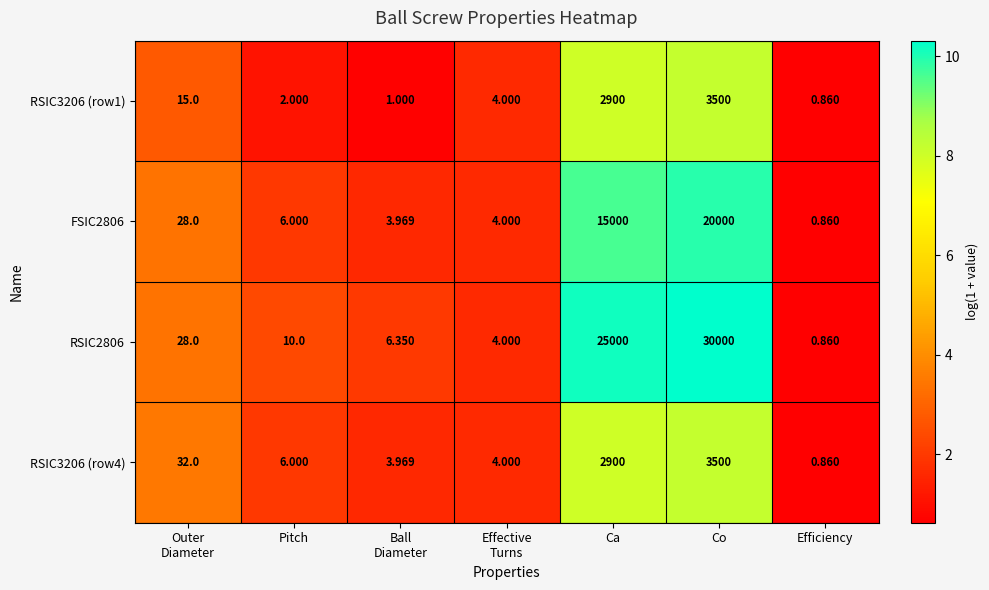

At which category is the sum across all series the highest?

Co